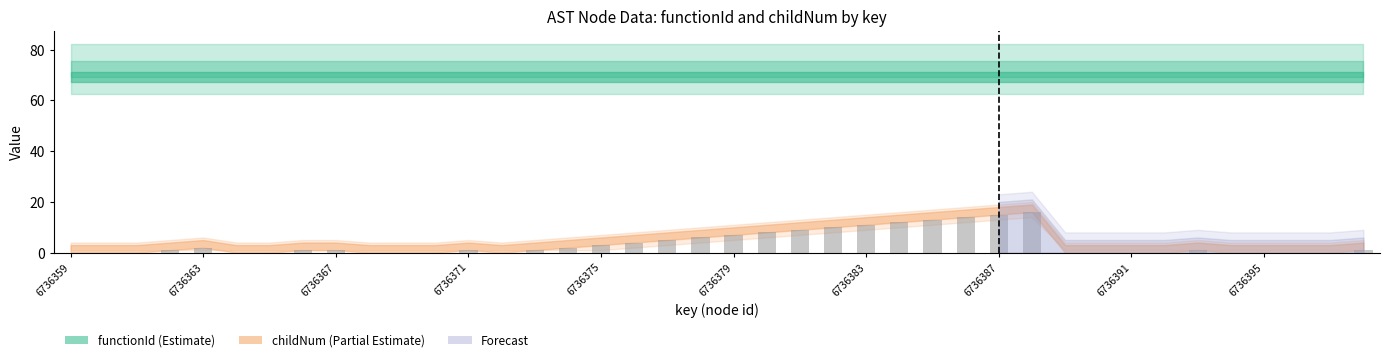

Reading left to right, extract all data points from this chart.

0	0	0	1	2	0	0	1	1	0	0	0	1	0	1	2	3	4	5	6	7	8	9	10	11	12	13	14	15	16	0	0	0	0	1	0	0	0	0	1